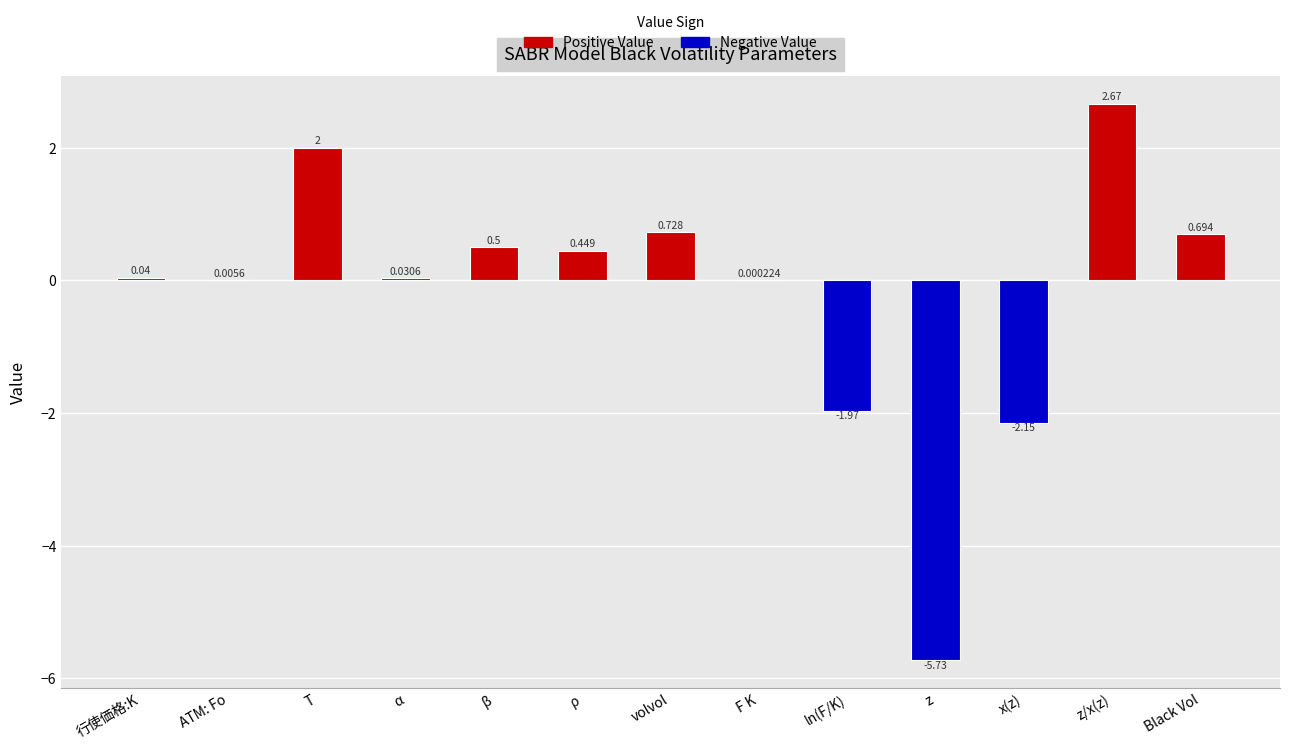

Which category has the highest value across all series?

z/x(z)